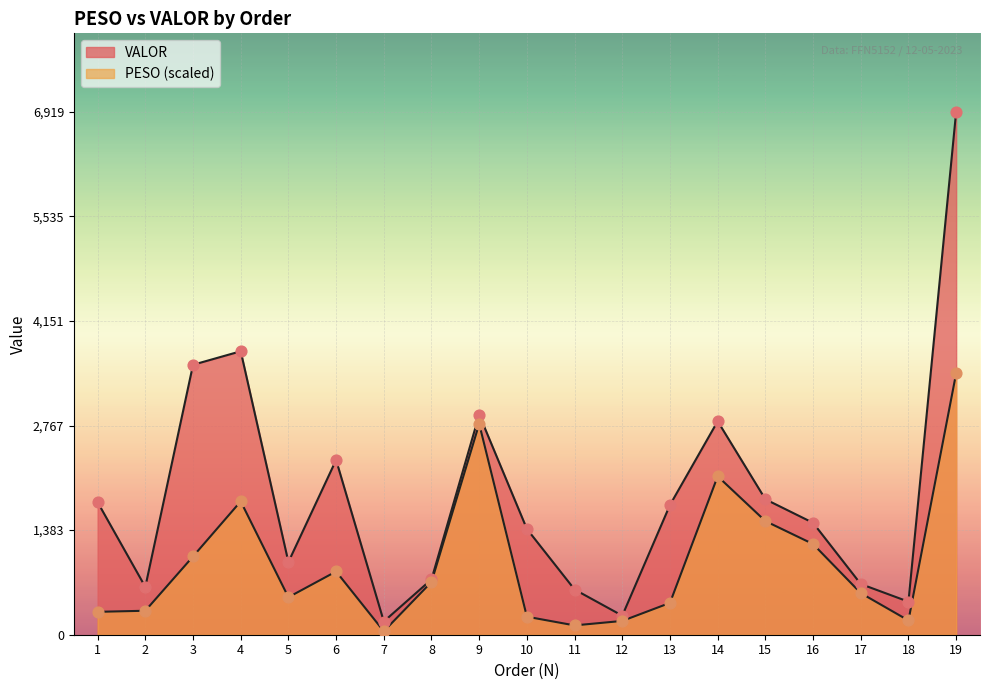

What is the total value across all series at 9?

5703.1